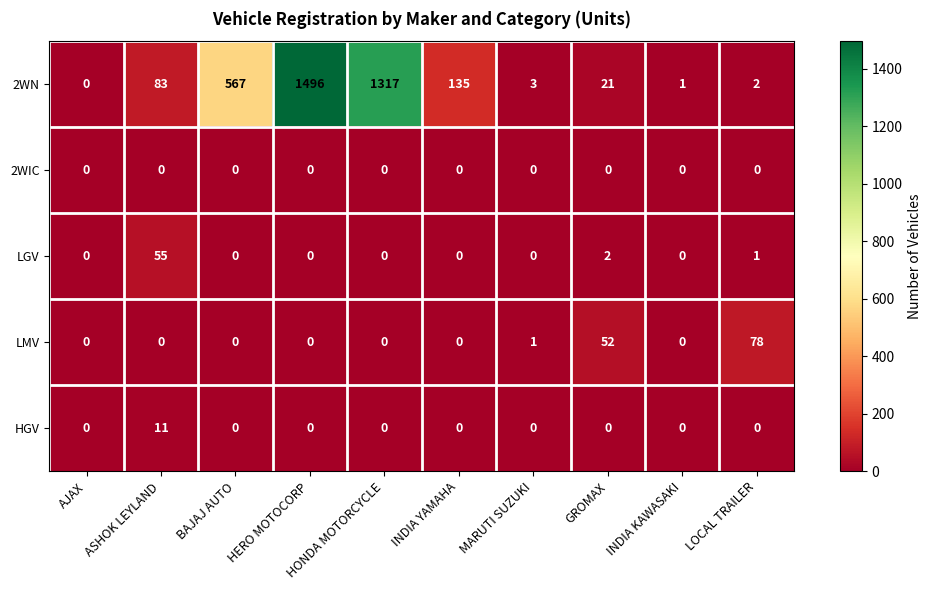

What is the maximum value for LMV?

78